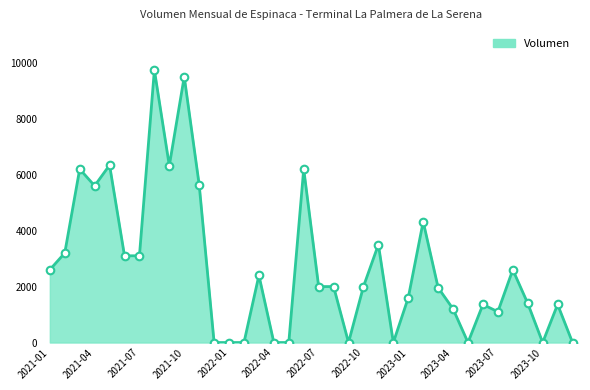

What is the greatest value displayed?

9740